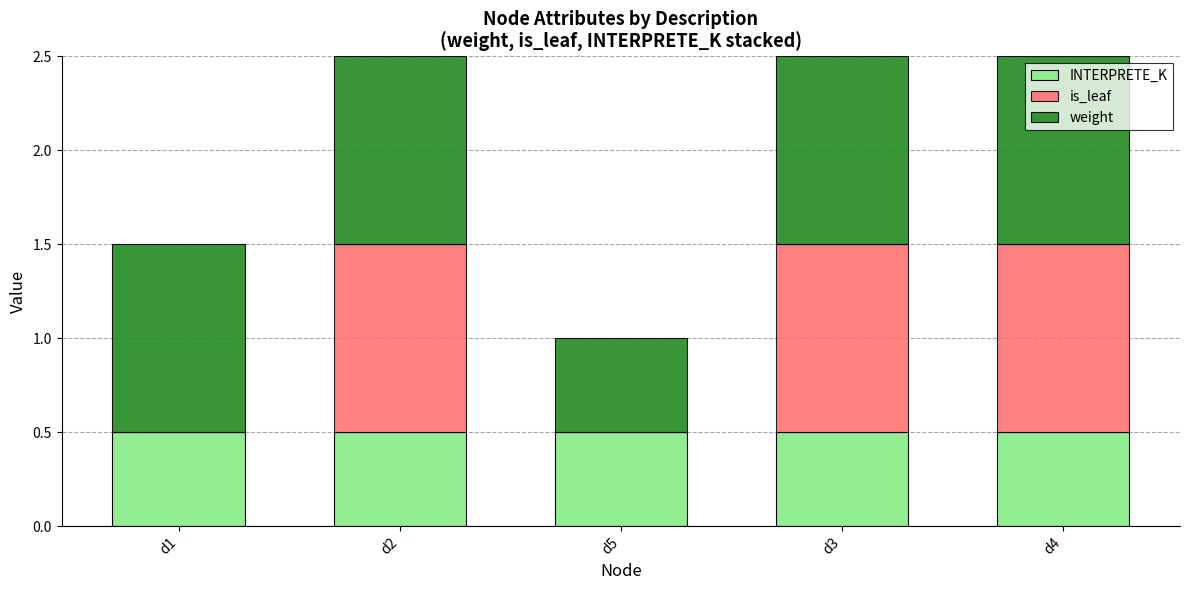

What is the total value across all series at d5?

1.0